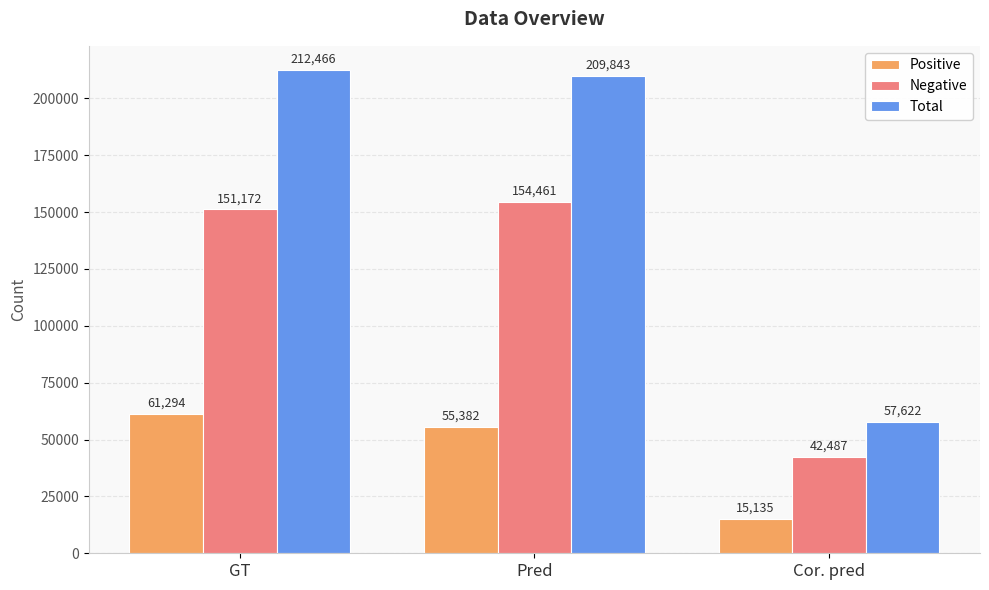

List the series in order of their peak value, lowest first.

Positive, Negative, Total